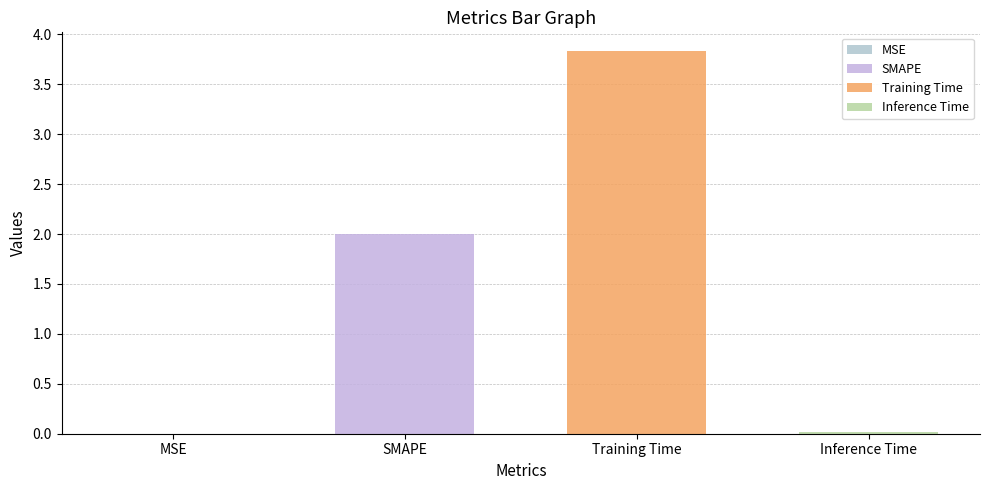

What is the label of the 1st bar from the right?

Inference Time